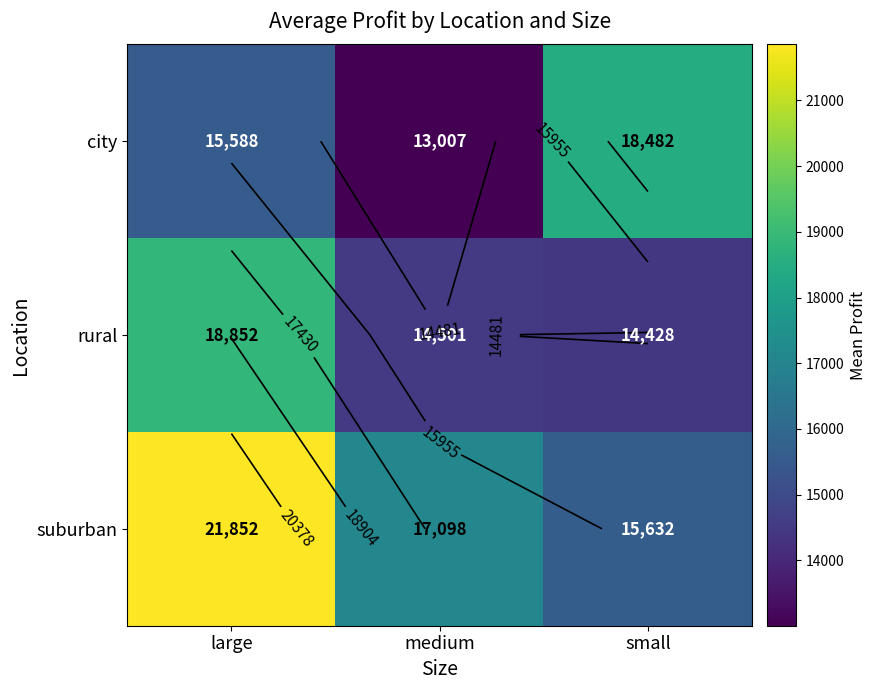

What is the minimum value for city?

13007